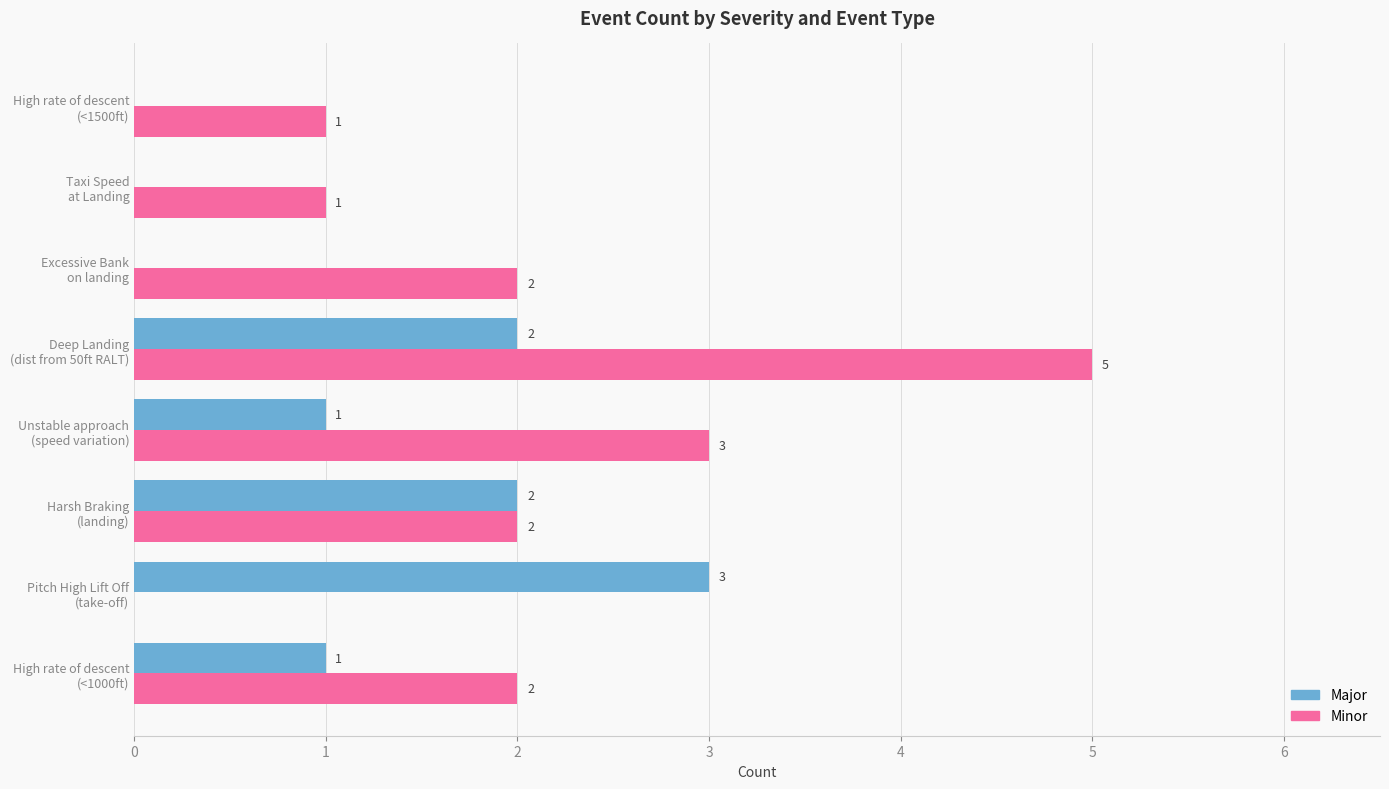

Which series has the largest total across all categories?

Minor